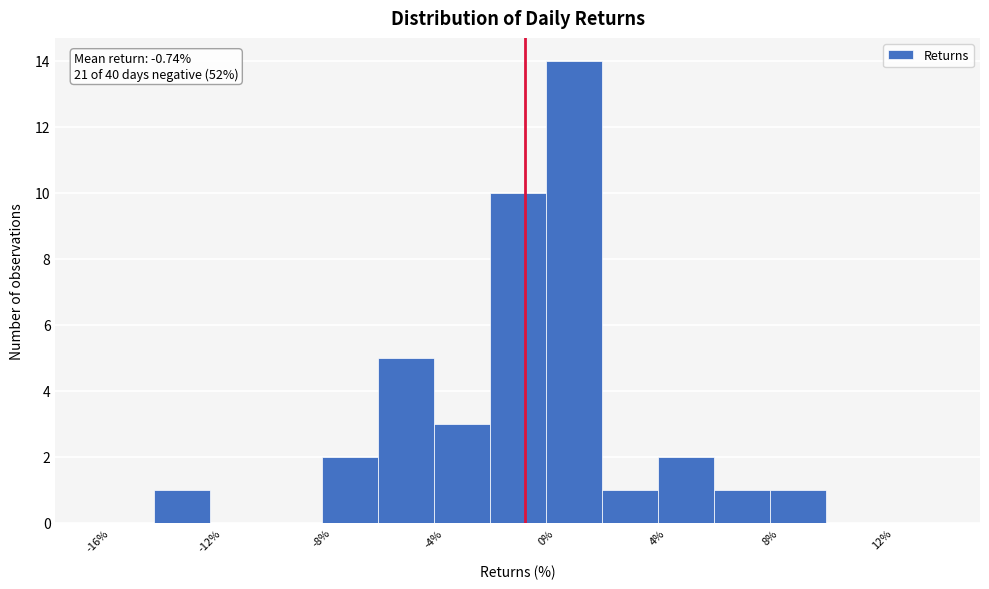

Over which range of the x-axis is the bar tallest?

0 to 2